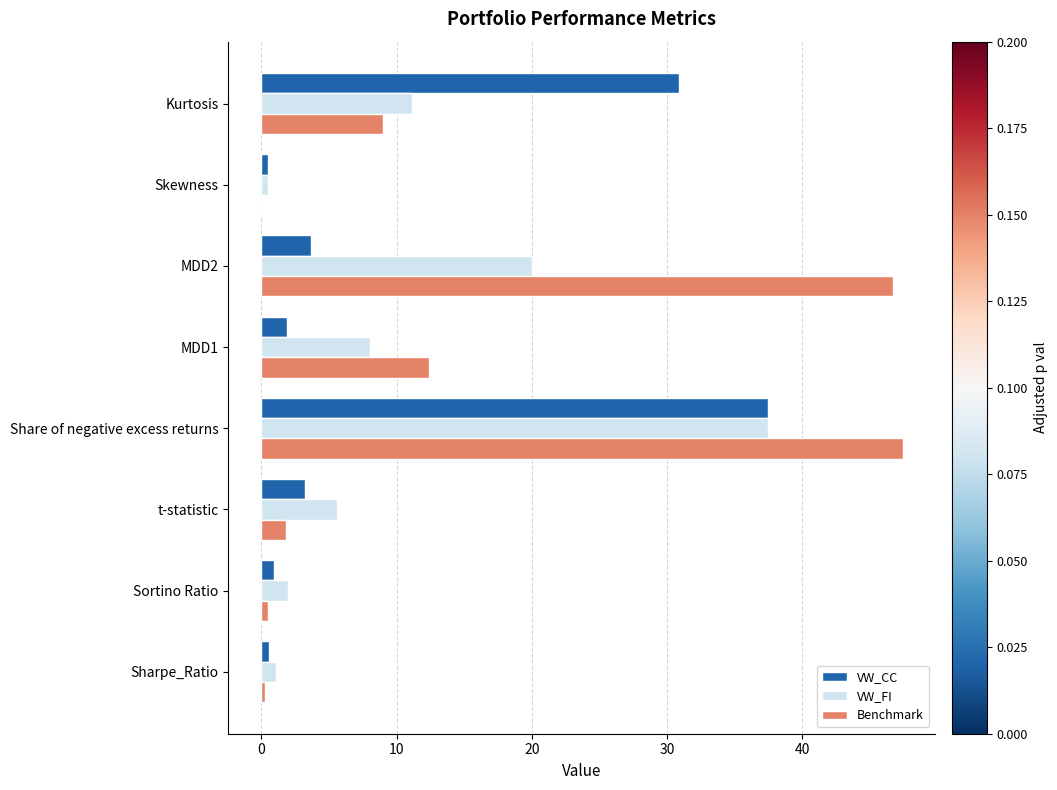

True or false: Benchmark has a value of 46.7 at MDD2.

True